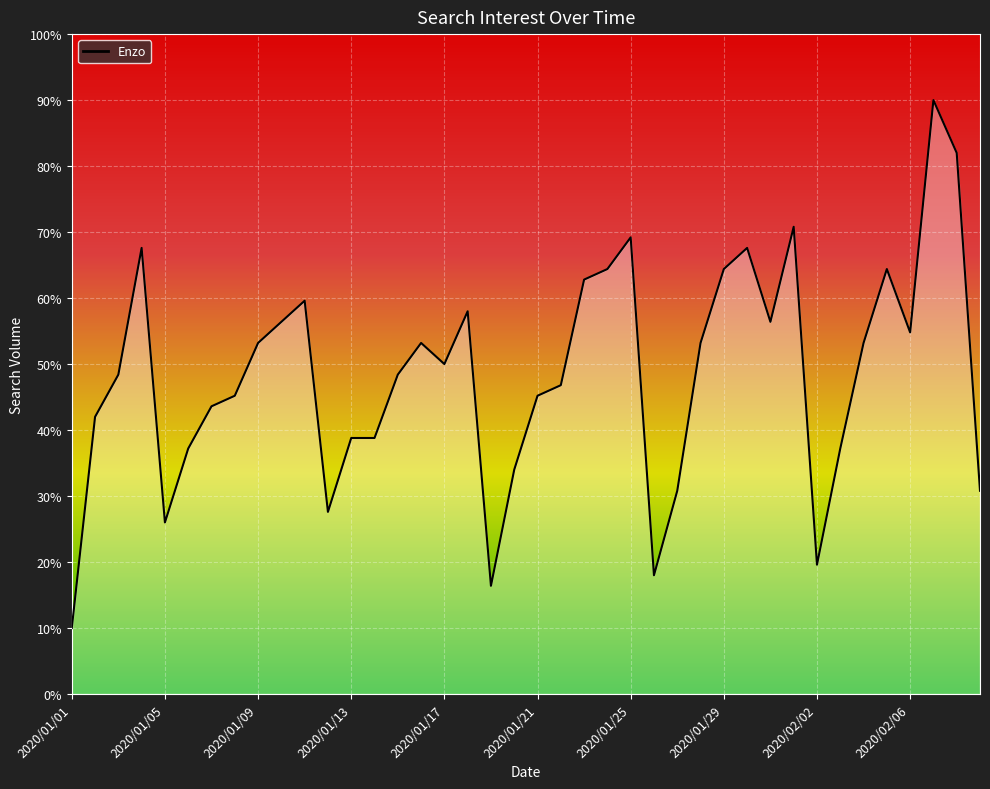

What is the smallest value displayed?

10.0